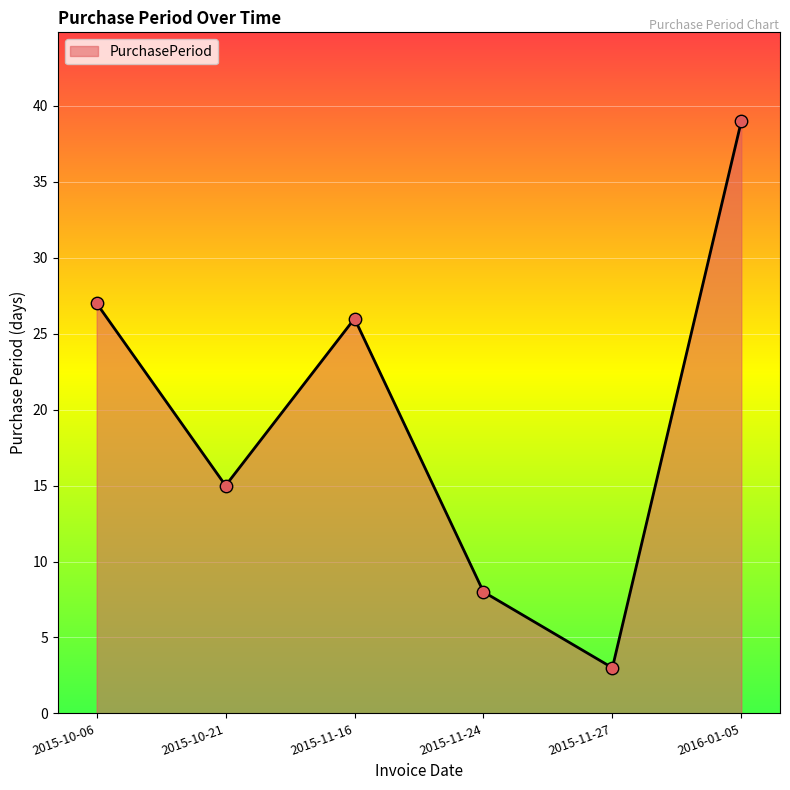

What is the change in value from 2015-10-06 to 2015-10-21?

-12